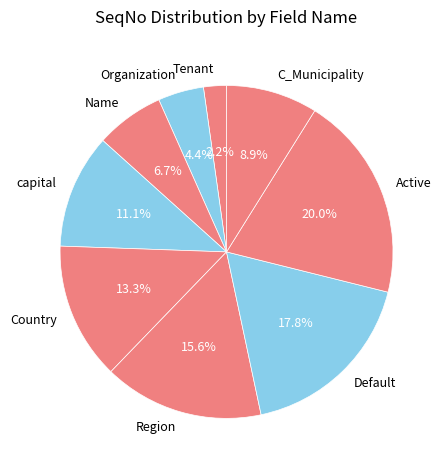

How many segments does this pie chart have?

9